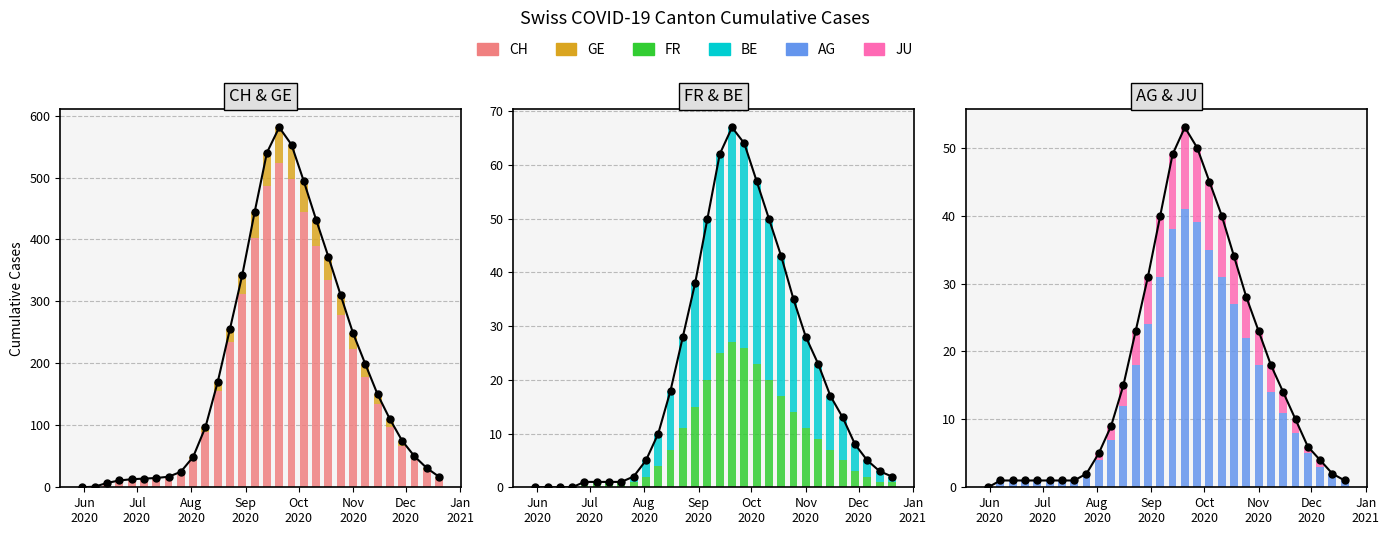

At which label is CH closest to 261?

2020-10-25